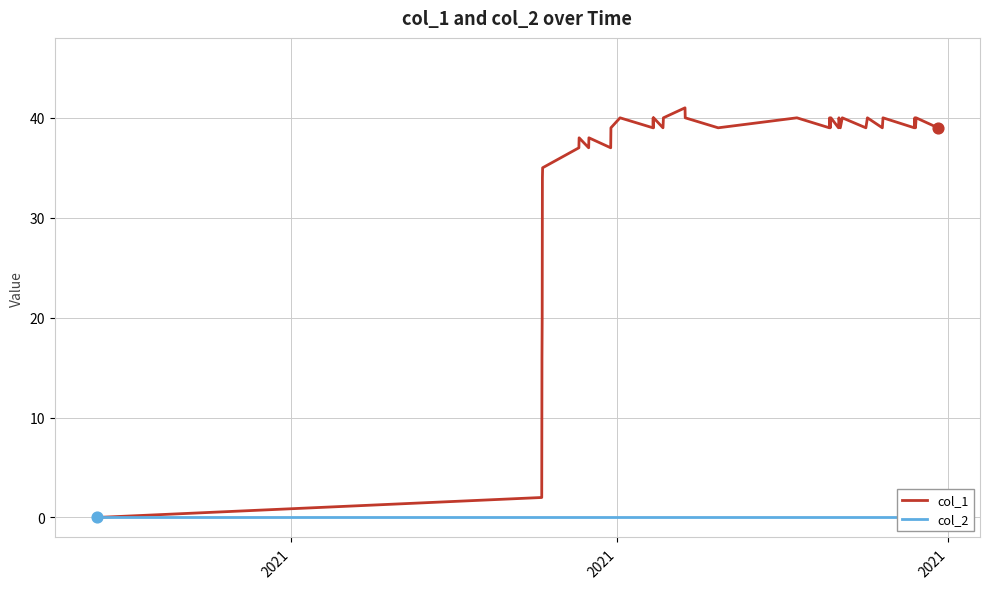

Which series has the widest spread of Y values?

col_1